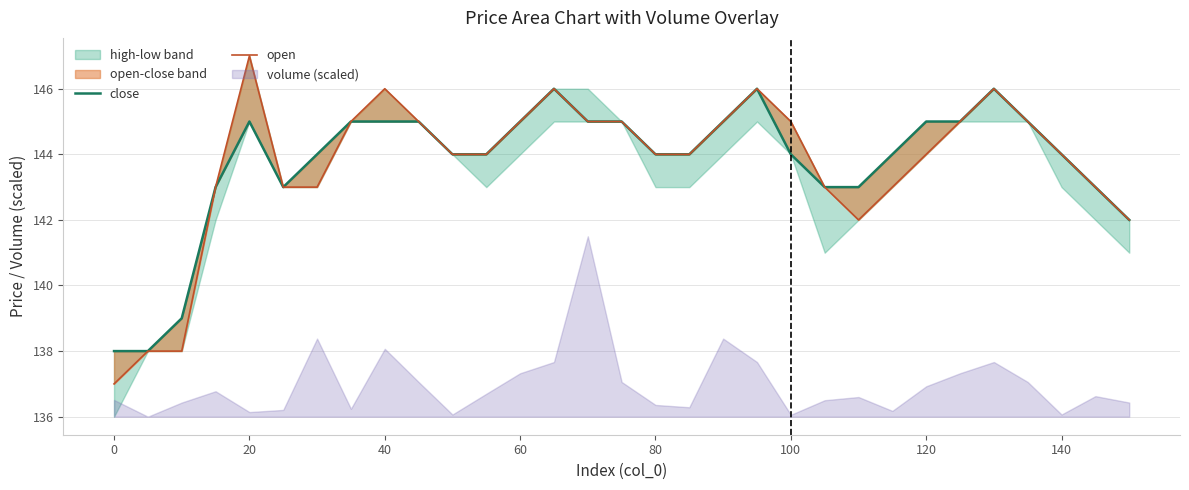

The value of open at 0 is 93. True or false?

False